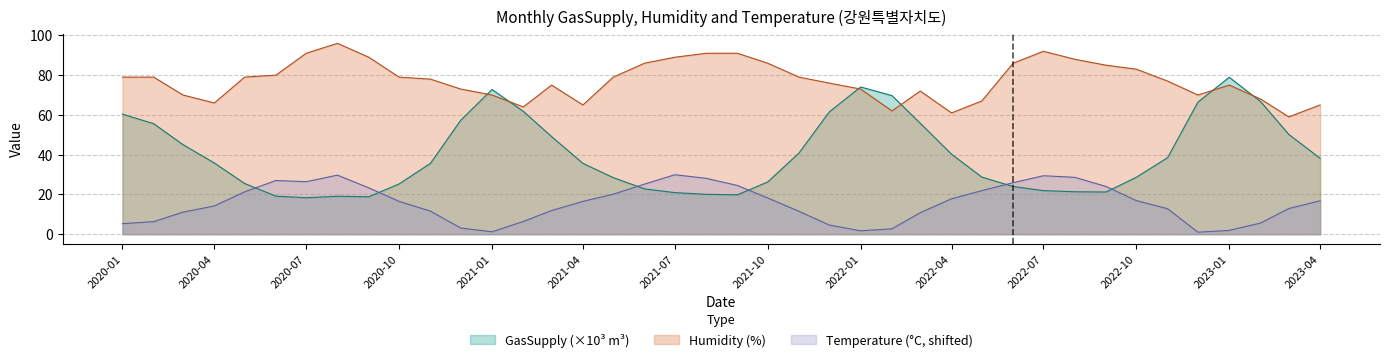

List the series in order of their peak value, lowest first.

Temperature (°C, shifted), GasSupply (×10³ m³), Humidity (%)